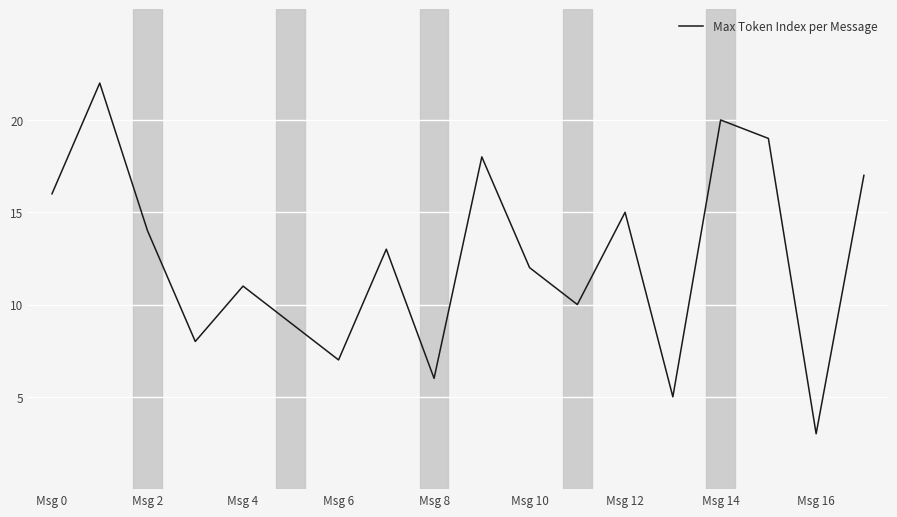

What is the difference between the second highest and second lowest values?

15